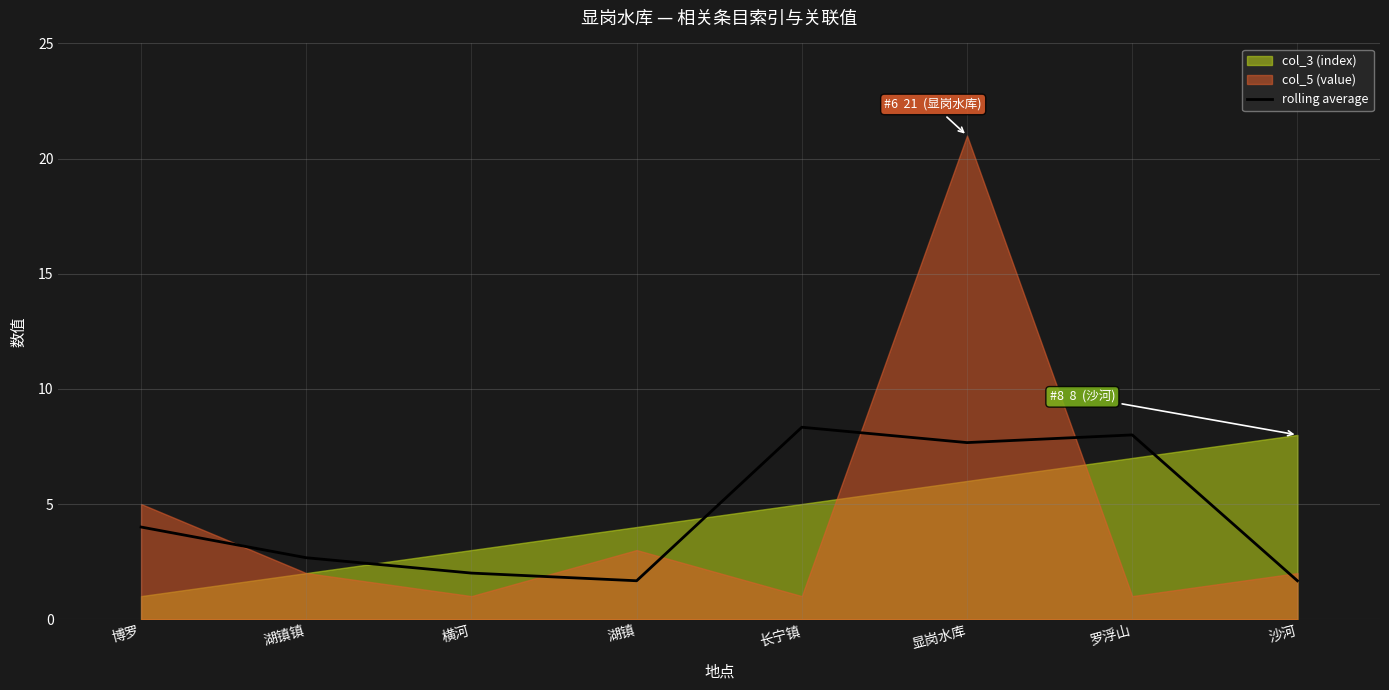

What is the label of the 5th point from the left?

长宁镇